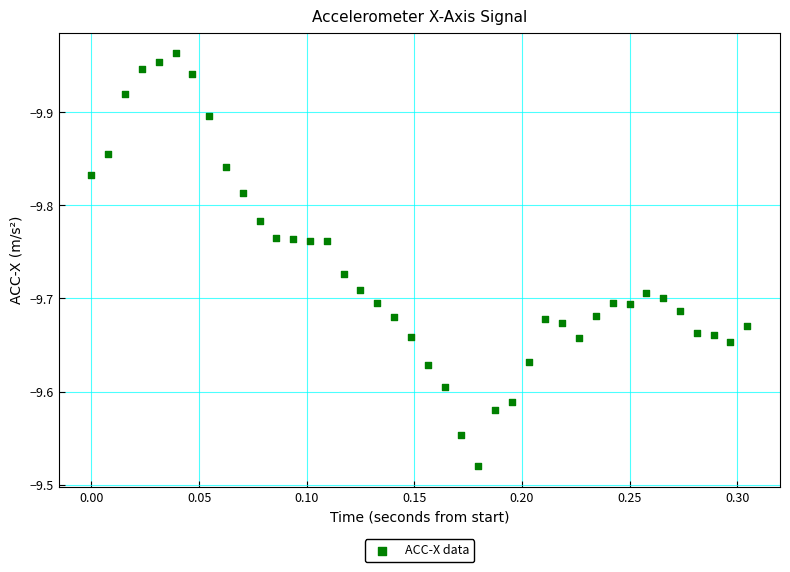

What is the range of X values (max minus min)?

0.3